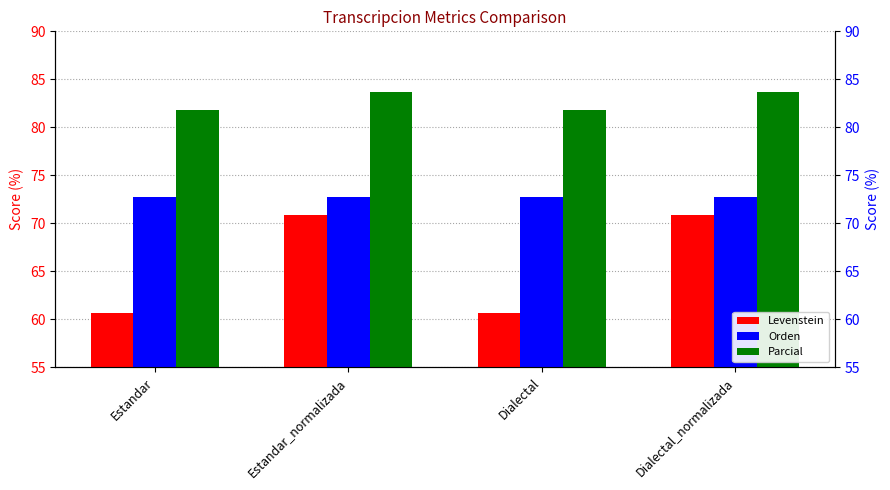

Which category has the highest value across all series?

Estandar_normalizada